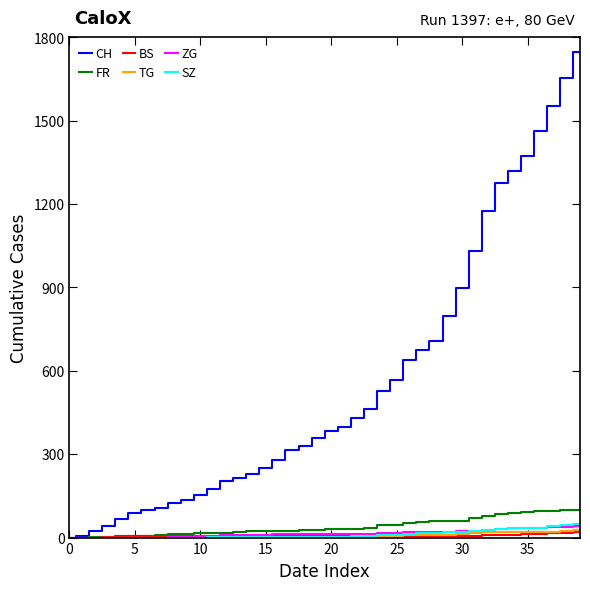

Which series has the largest total across all categories?

CH